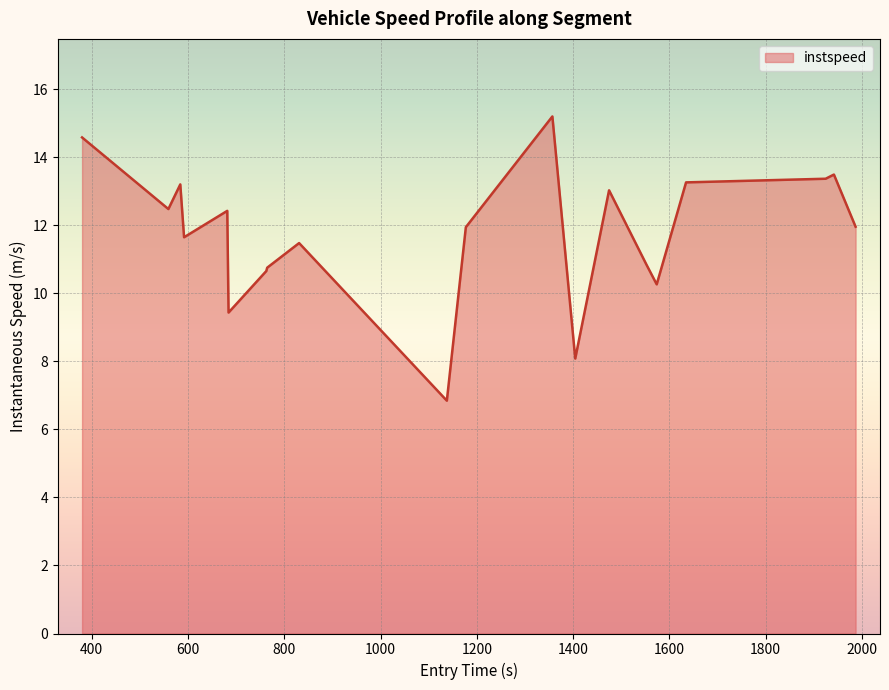

What is the minimum value shown in the chart?

6.8